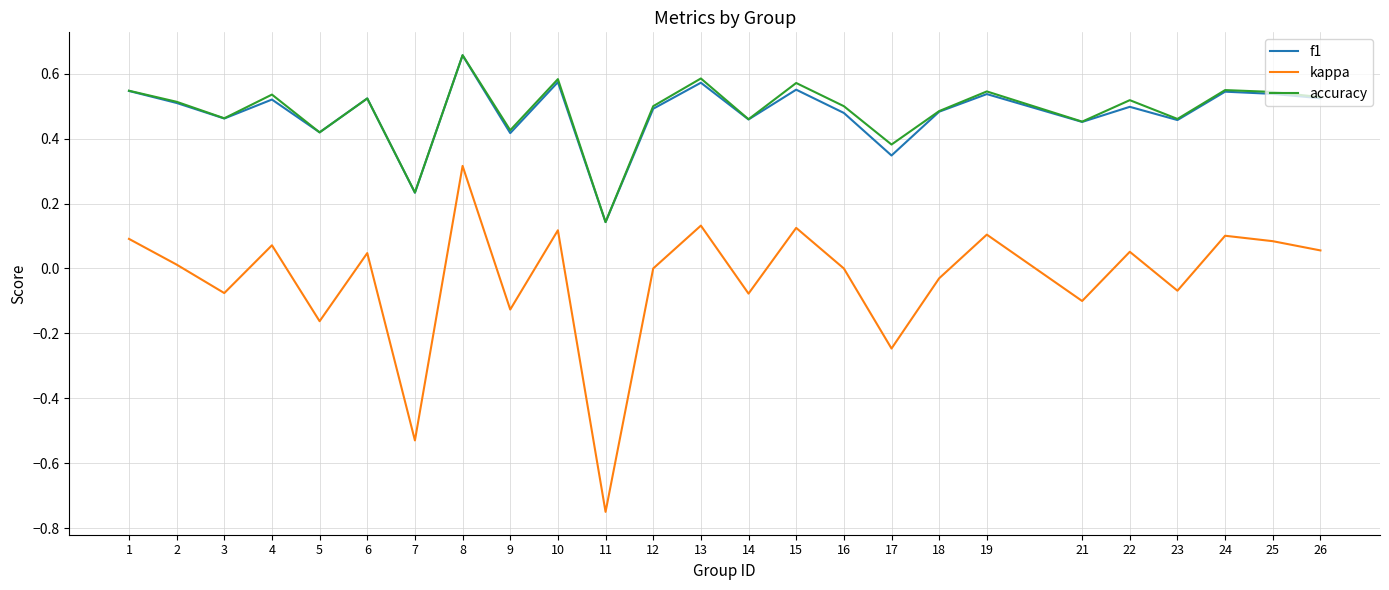

Between 3 and 13, which series saw the biggest shift?

kappa